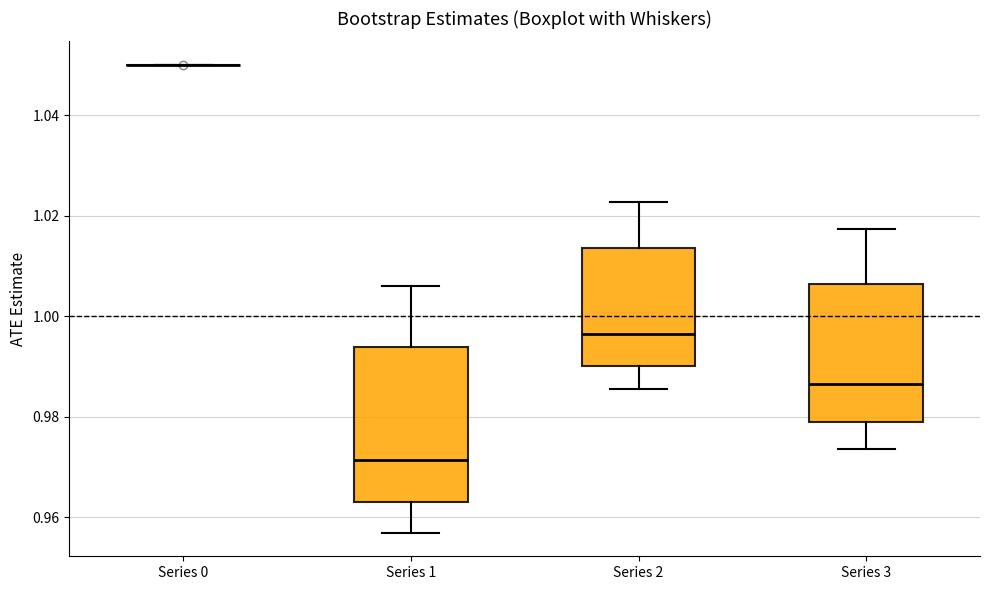

Reading left to right, read every box against the y-axis: the position of its median line, the range the box covers, and the ends of its whiskers. The values are not printed on the chart, so give them approximately, as read against the axis.

Series 0: box collapsed to a line at 1.050, whiskers 1.050 to 1.050
Series 1: median 0.972, box 0.964 to 0.994, whiskers 0.956 to 1.006
Series 2: median 0.996, box 0.990 to 1.014, whiskers 0.986 to 1.022
Series 3: median 0.986, box 0.978 to 1.006, whiskers 0.974 to 1.018